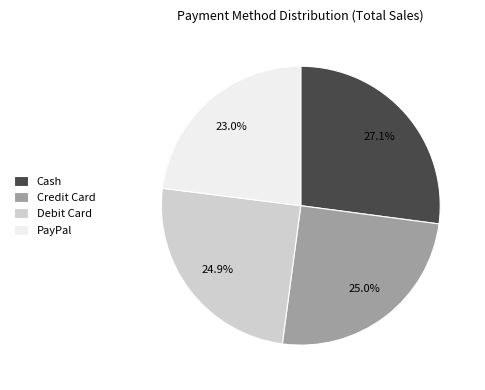

To the nearest percent, what portion does Debit Card represent?

25%